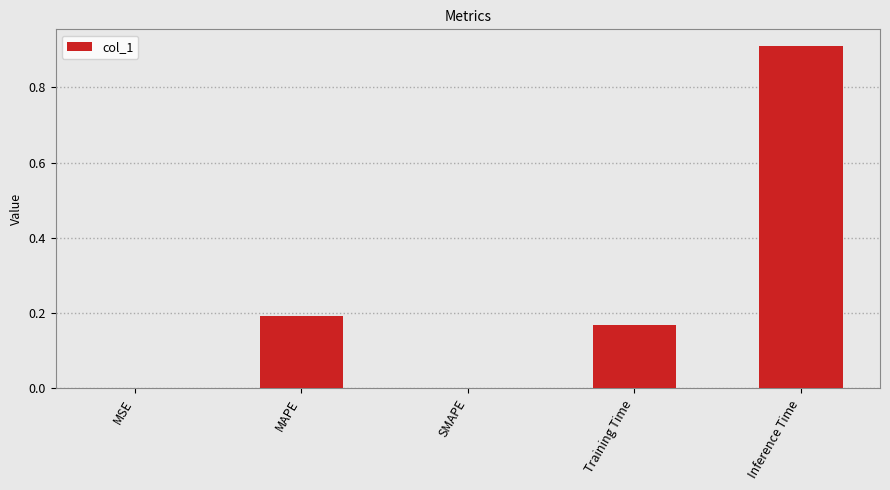

Count the number of data series in this chart.

1